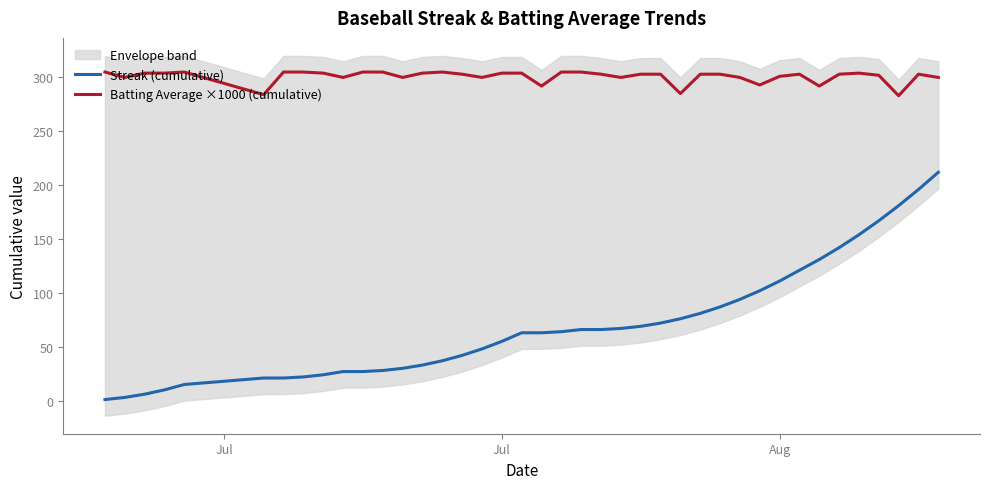

True or false: Streak (cumulative) and Batting Average ×1000 (cumulative) intersect in this chart.

False